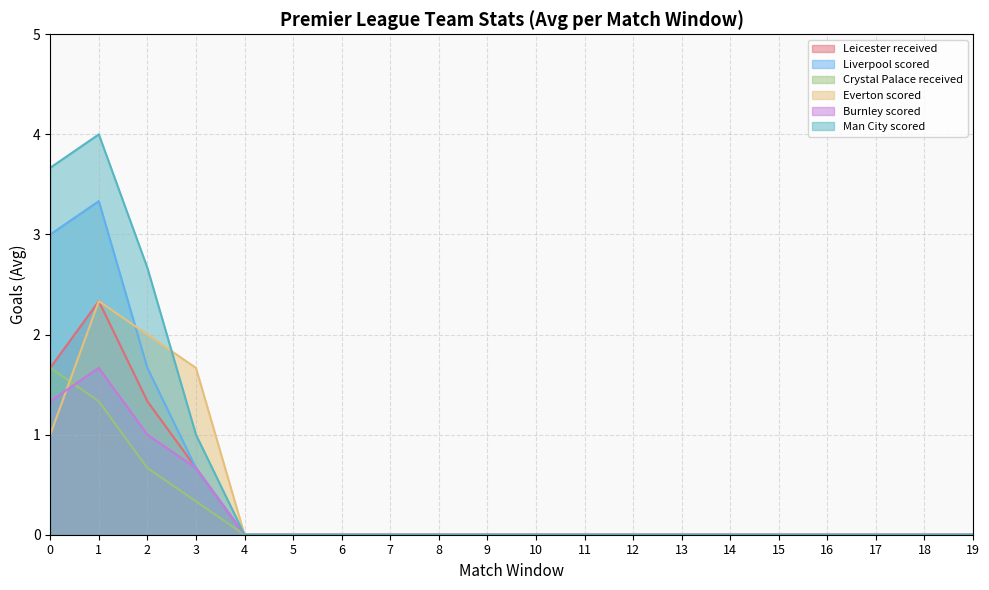

Reading left to right, list all the values displayed in this chart.

Leicester received: 0=1.7	1=2.3	2=1.3	3=0.7	4=0.0	5=0.0	6=0.0	7=0.0	8=0.0	9=0.0	10=0.0	11=0.0	12=0.0	13=0.0	14=0.0	15=0.0	16=0.0	17=0.0	18=0.0	19=0.0
Liverpool scored: 0=3.0	1=3.3	2=1.7	3=0.7	4=0.0	5=0.0	6=0.0	7=0.0	8=0.0	9=0.0	10=0.0	11=0.0	12=0.0	13=0.0	14=0.0	15=0.0	16=0.0	17=0.0	18=0.0	19=0.0
Crystal Palace received: 0=1.7	1=1.3	2=0.7	3=0.3	4=0.0	5=0.0	6=0.0	7=0.0	8=0.0	9=0.0	10=0.0	11=0.0	12=0.0	13=0.0	14=0.0	15=0.0	16=0.0	17=0.0	18=0.0	19=0.0
Everton scored: 0=1.0	1=2.3	2=2.0	3=1.7	4=0.0	5=0.0	6=0.0	7=0.0	8=0.0	9=0.0	10=0.0	11=0.0	12=0.0	13=0.0	14=0.0	15=0.0	16=0.0	17=0.0	18=0.0	19=0.0
Burnley scored: 0=1.3	1=1.7	2=1.0	3=0.7	4=0.0	5=0.0	6=0.0	7=0.0	8=0.0	9=0.0	10=0.0	11=0.0	12=0.0	13=0.0	14=0.0	15=0.0	16=0.0	17=0.0	18=0.0	19=0.0
Man City scored: 0=3.7	1=4.0	2=2.7	3=1.0	4=0.0	5=0.0	6=0.0	7=0.0	8=0.0	9=0.0	10=0.0	11=0.0	12=0.0	13=0.0	14=0.0	15=0.0	16=0.0	17=0.0	18=0.0	19=0.0